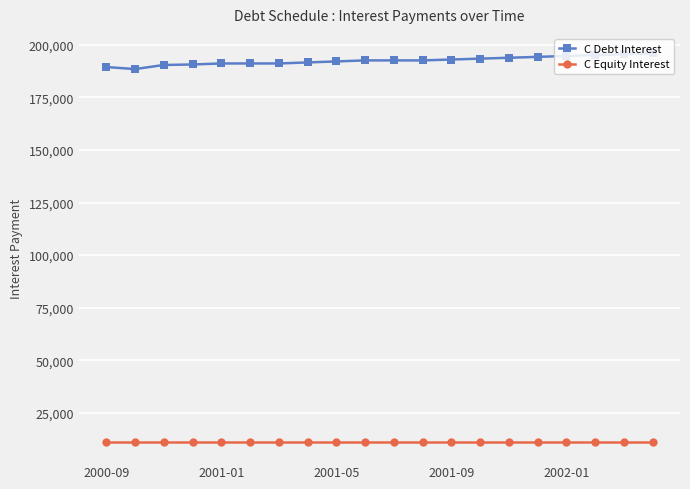

What is the sum of all C Debt Interest values?

3850328.3